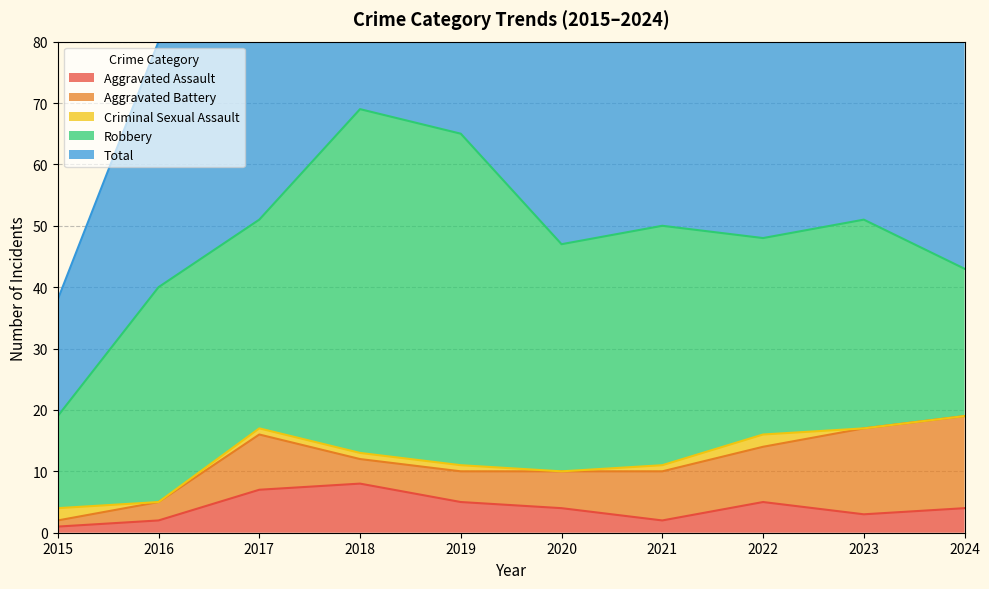

Is it true that Aggravated Assault equals 1 at 2022?

False